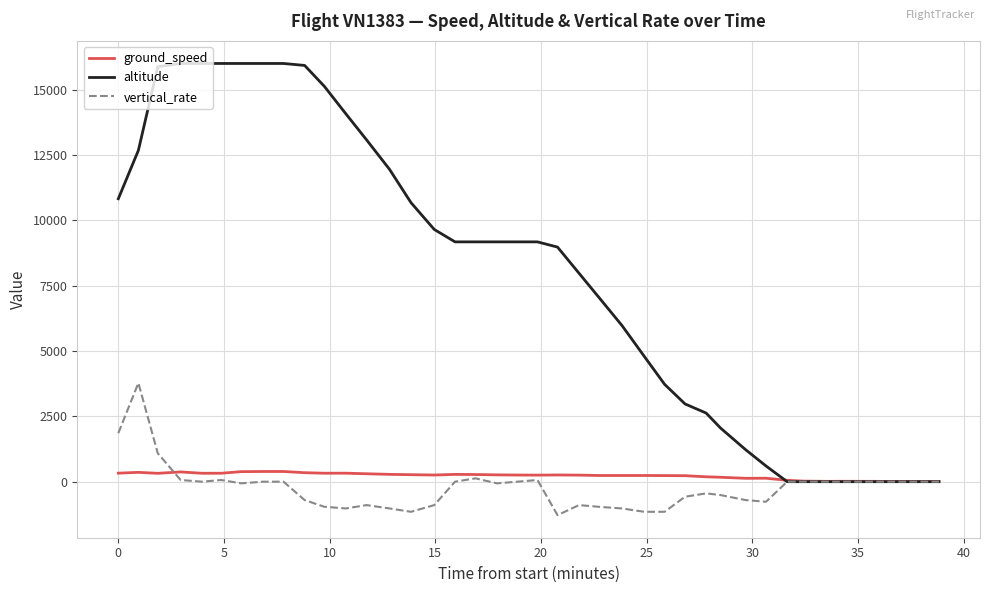

List the series in order of their peak value, lowest first.

ground_speed, vertical_rate, altitude